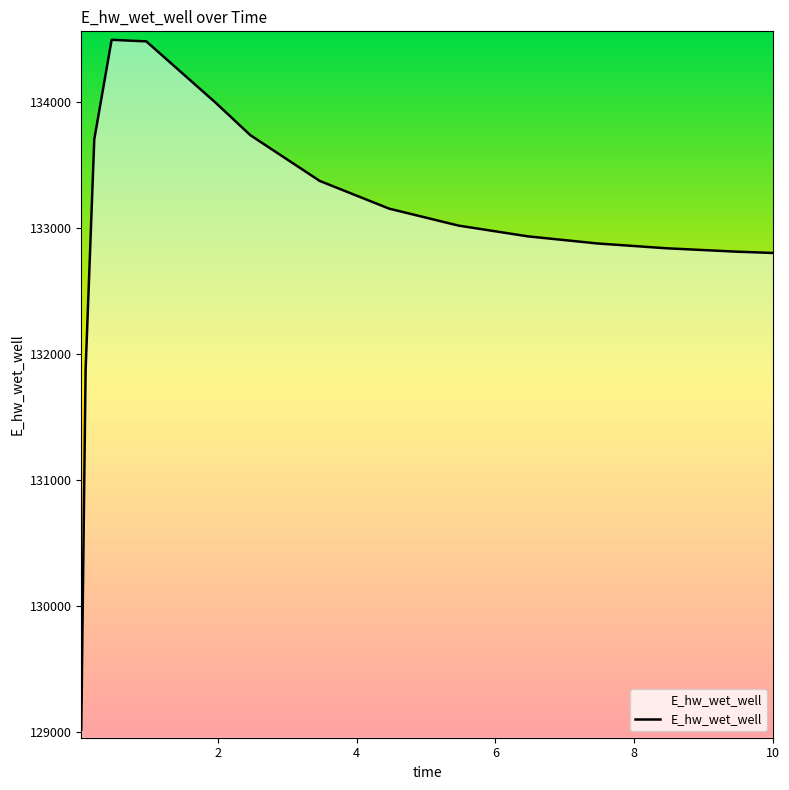

What is the difference between the maximum and minimum values?

5471.5